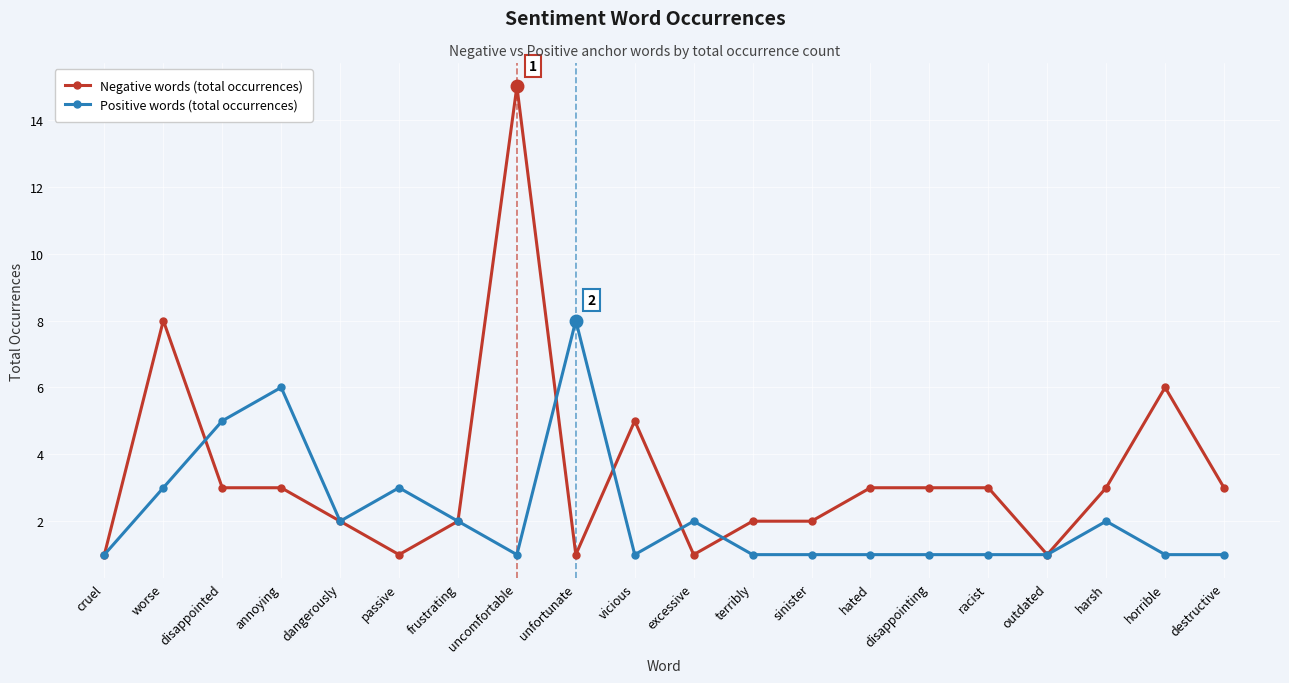

Reading right to left, extract all data points from this chart.

Negative words (total occurrences): 3	6	3	1	3	3	3	2	2	1	5	1	15	2	1	2	3	3	8	1
Positive words (total occurrences): 1	1	2	1	1	1	1	1	1	2	1	8	1	2	3	2	6	5	3	1